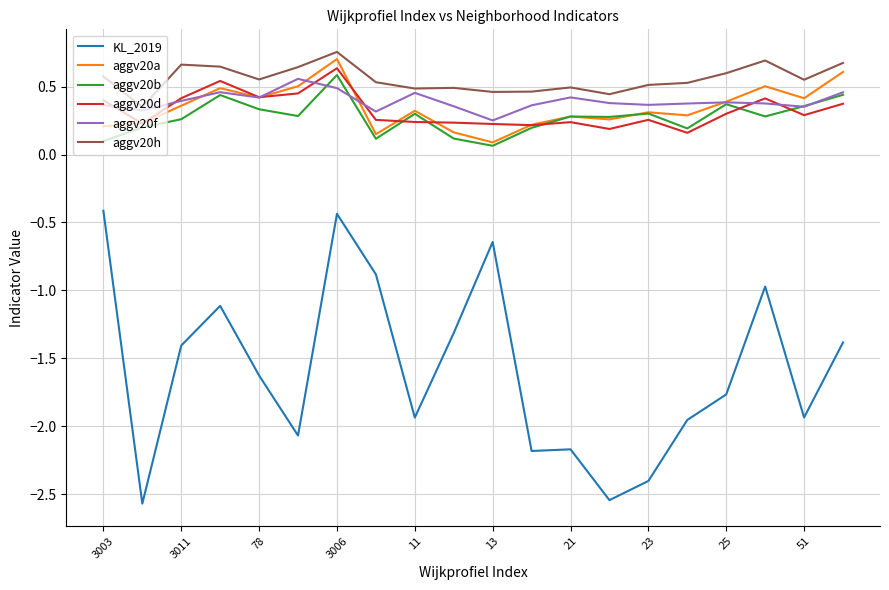

True or false: aggv20h and aggv20d cross at least once.

False